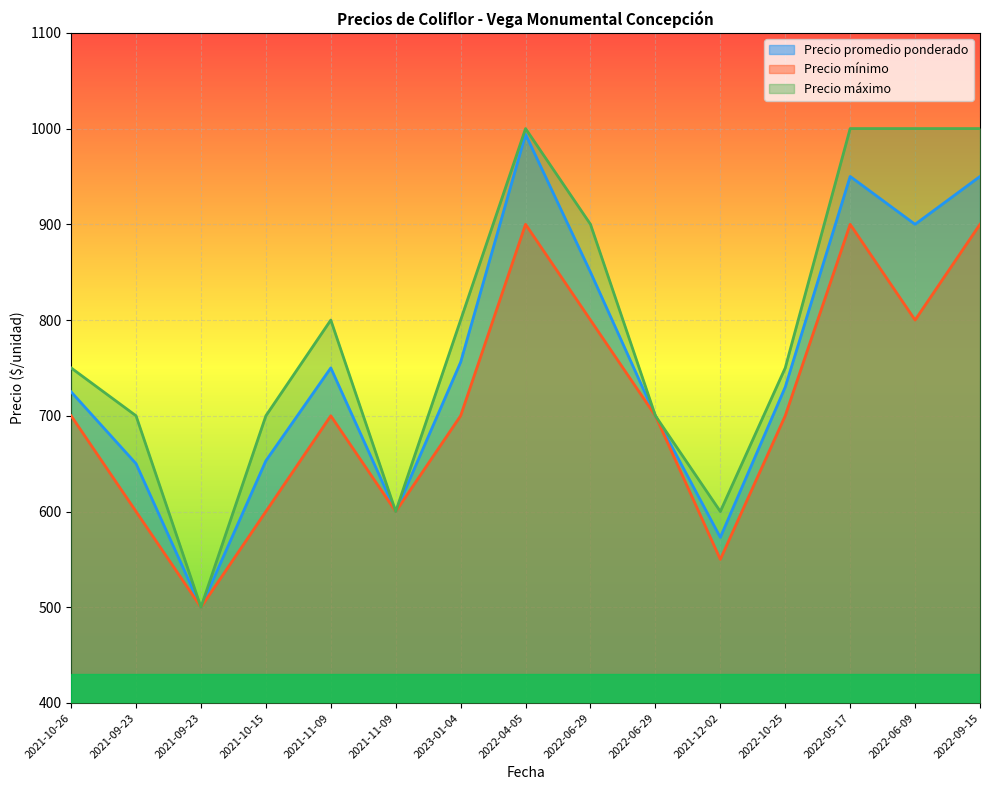

List the labels in order of Precio mínimo value, smallest first.

2021-09-23, 2021-12-02, 2021-09-23, 2021-10-15, 2021-11-09, 2021-10-26, 2021-11-09, 2023-01-04, 2022-06-29, 2022-10-25, 2022-06-29, 2022-06-09, 2022-04-05, 2022-05-17, 2022-09-15